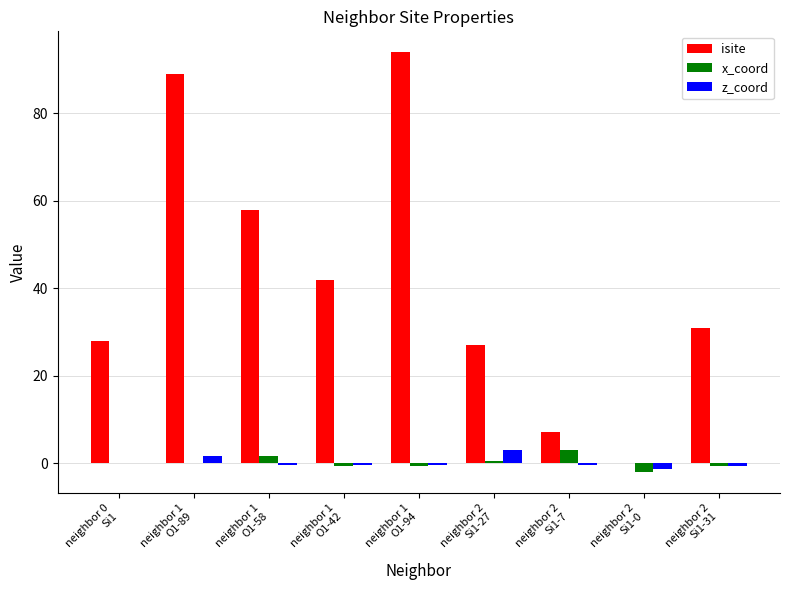

What is the maximum value for z_coord?

3.0